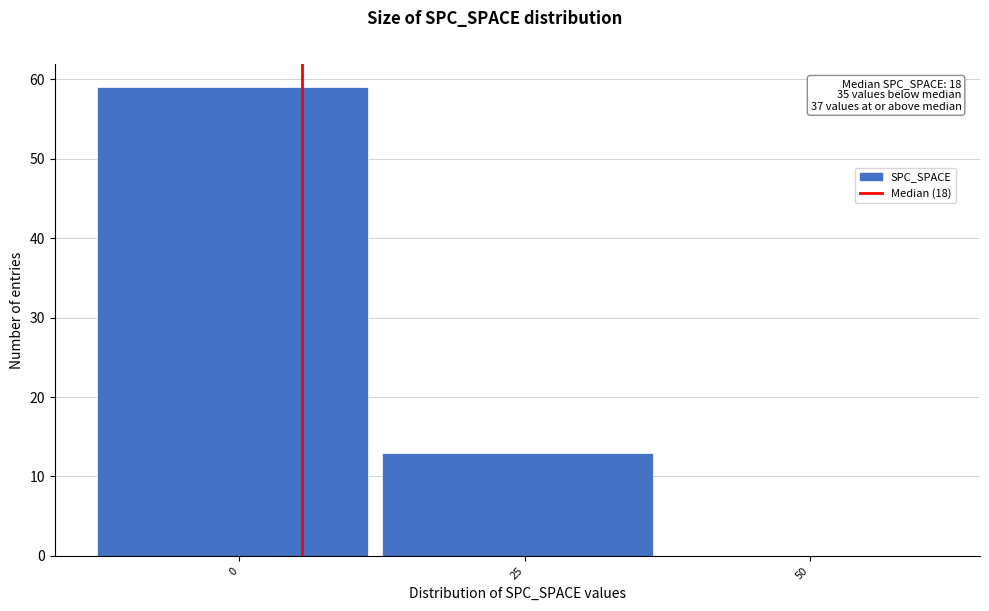

Reading left to right, extract all data points from this chart.

0=59	25=13	50=0